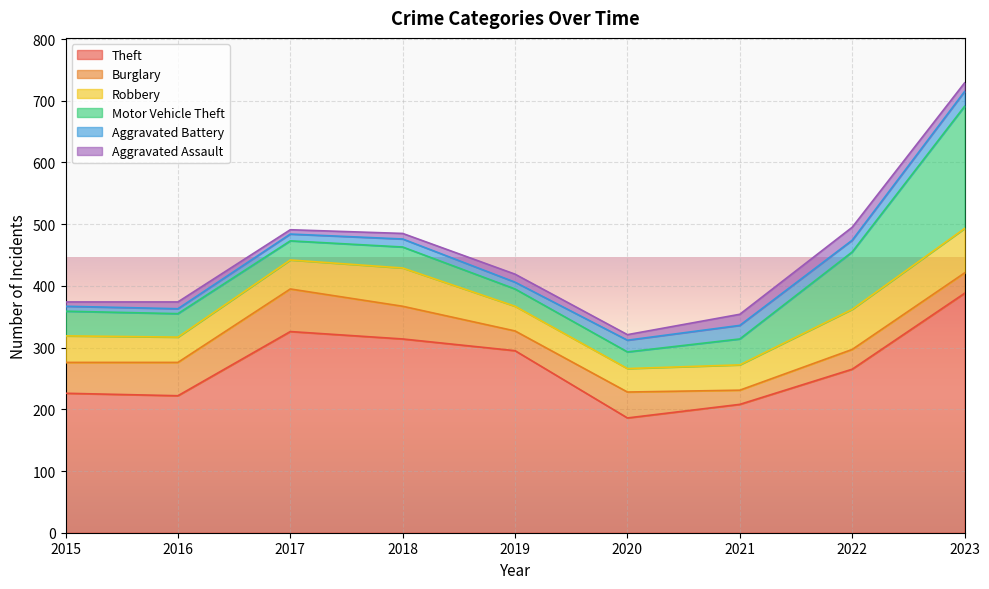

Count the number of categories in the chart.

9